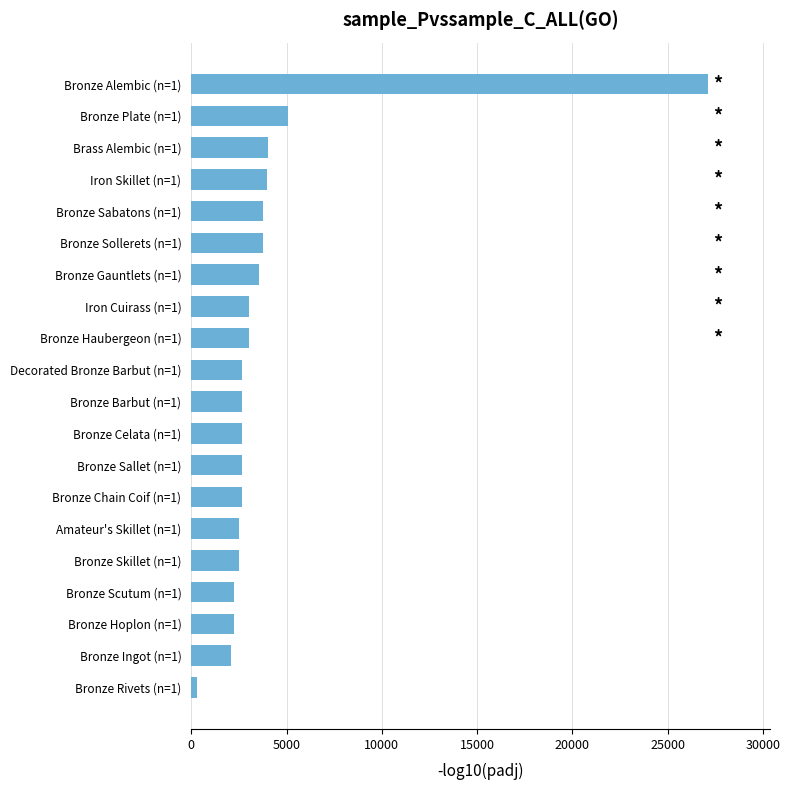

What is the sum of the values at Bronze Gauntlets (n=1) and Bronze Hoplon (n=1)?

5776.0